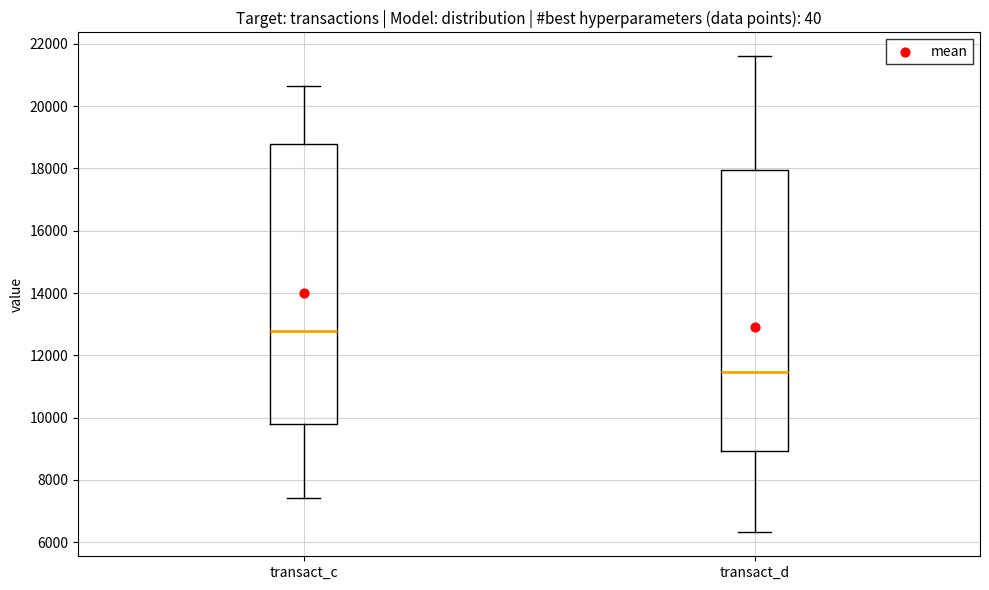

Which box's median line is the highest?

transact_c